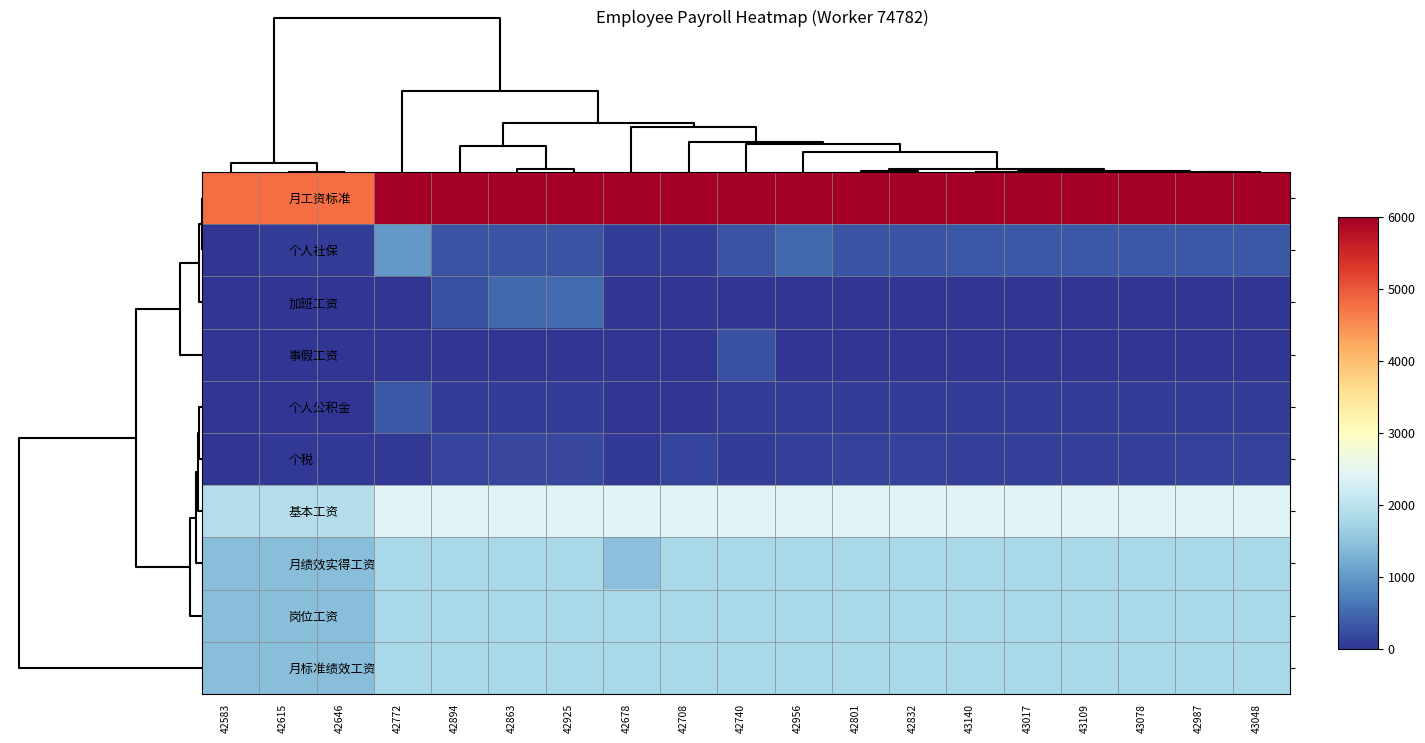

Reading left to right, list all the values displayed in this chart.

月工资标准: 42583=4800.0	42615=4800.0	42646=4800.0	42772=6000.0	42894=6000.0	42863=6000.0	42925=6000.0	42678=6000.0	42708=6000.0	42740=6000.0	42956=6000.0	42801=6000.0	42832=6000.0	43140=6000.0	43017=6000.0	43109=6000.0	43078=6000.0	42987=6000.0	43048=6000.0
个人社保: 42583=0.0	42615=74.3	42646=74.3	42772=991.5	42894=301.9	42863=301.9	42925=301.9	42678=74.3	42708=74.3	42740=301.9	42956=512.6	42801=301.9	42832=301.9	43140=328.2	43017=328.2	43109=328.2	43078=328.2	42987=328.2	43048=328.2
加班工资: 42583=0.0	42615=0.0	42646=0.0	42772=0.0	42894=265.5	42863=503.4	42925=534.5	42678=0.0	42708=0.0	42740=0.0	42956=0.0	42801=0.0	42832=0.0	43140=0.0	43017=0.0	43109=0.0	43078=0.0	42987=0.0	43048=0.0
事假工资: 42583=0.0	42615=0.0	42646=0.0	42772=0.0	42894=0.0	42863=0.0	42925=0.0	42678=0.0	42708=0.0	42740=260.9	42956=0.0	42801=0.0	42832=0.0	43140=0.0	43017=0.0	43109=0.0	43078=0.0	42987=0.0	43048=0.0
个人公积金: 42583=0.0	42615=0.0	42646=0.0	42772=336.0	42894=84.0	42863=84.0	42925=84.0	42678=0.0	42708=0.0	42740=84.0	42956=84.0	42801=84.0	42832=84.0	43140=84.0	43017=84.0	43109=84.0	43078=84.0	42987=84.0	43048=84.0
个税: 42583=0.0	42615=37.1	42646=40.7	42772=39.4	42894=150.0	42863=173.8	42925=176.9	42678=45.5	42708=155.6	42740=91.3	42956=105.3	42801=126.4	42832=122.4	43140=110.8	43017=110.8	43109=110.8	43078=116.8	42987=118.8	43048=117.8
基本工资: 42583=1920.0	42615=1920.0	42646=1920.0	42772=2400.0	42894=2400.0	42863=2400.0	42925=2400.0	42678=2400.0	42708=2400.0	42740=2400.0	42956=2400.0	42801=2400.0	42832=2400.0	43140=2400.0	43017=2400.0	43109=2400.0	43078=2400.0	42987=2400.0	43048=2400.0
月绩效实得工资: 42583=1440.0	42615=1440.0	42646=1440.0	42772=1800.0	42894=1800.0	42863=1800.0	42925=1800.0	42678=1472.7	42708=1800.0	42740=1800.0	42956=1800.0	42801=1800.0	42832=1800.0	43140=1800.0	43017=1800.0	43109=1800.0	43078=1800.0	42987=1800.0	43048=1800.0
岗位工资: 42583=1440.0	42615=1440.0	42646=1440.0	42772=1800.0	42894=1800.0	42863=1800.0	42925=1800.0	42678=1800.0	42708=1800.0	42740=1800.0	42956=1800.0	42801=1800.0	42832=1800.0	43140=1800.0	43017=1800.0	43109=1800.0	43078=1800.0	42987=1800.0	43048=1800.0
月标准绩效工资: 42583=1440.0	42615=1440.0	42646=1440.0	42772=1800.0	42894=1800.0	42863=1800.0	42925=1800.0	42678=1800.0	42708=1800.0	42740=1800.0	42956=1800.0	42801=1800.0	42832=1800.0	43140=1800.0	43017=1800.0	43109=1800.0	43078=1800.0	42987=1800.0	43048=1800.0